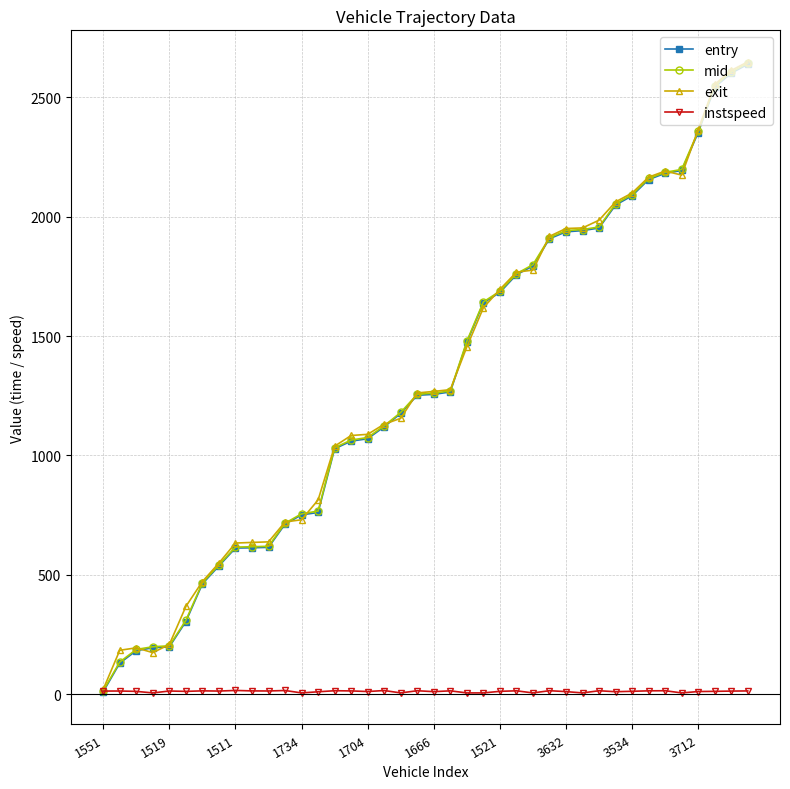

At how many categories does at least one series exceed 875?

26